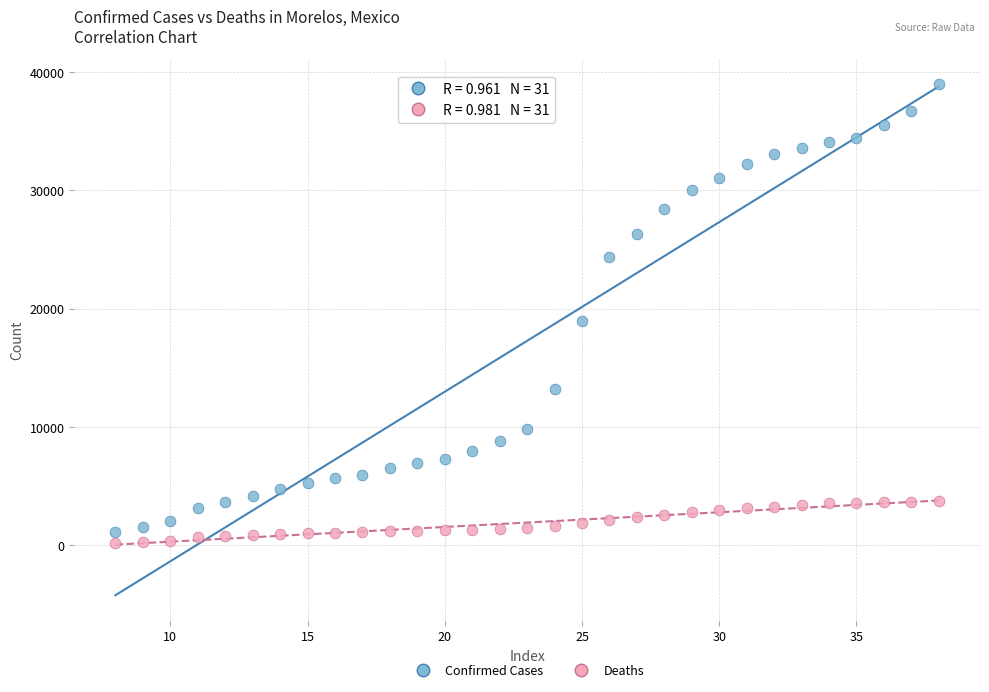

Across all series, what Y value is closest to 19599?

18928